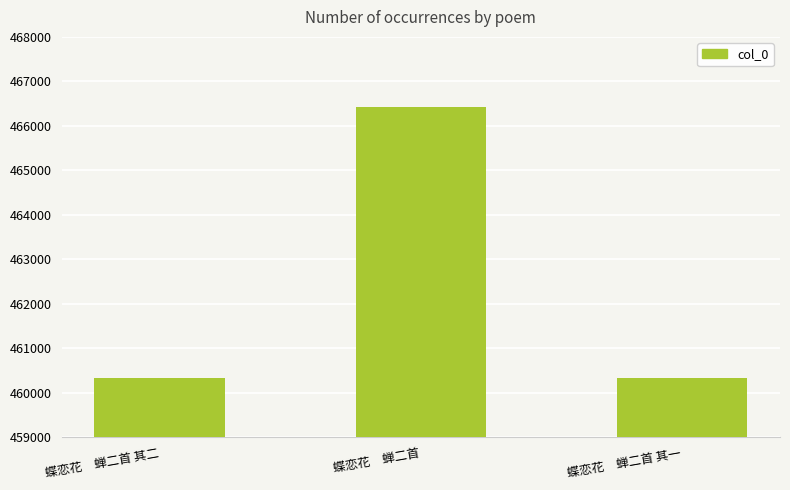

Approximately how many times larger is the value at 蝶恋花　蝉二首 其一 compared to 蝶恋花　蝉二首?

1.0